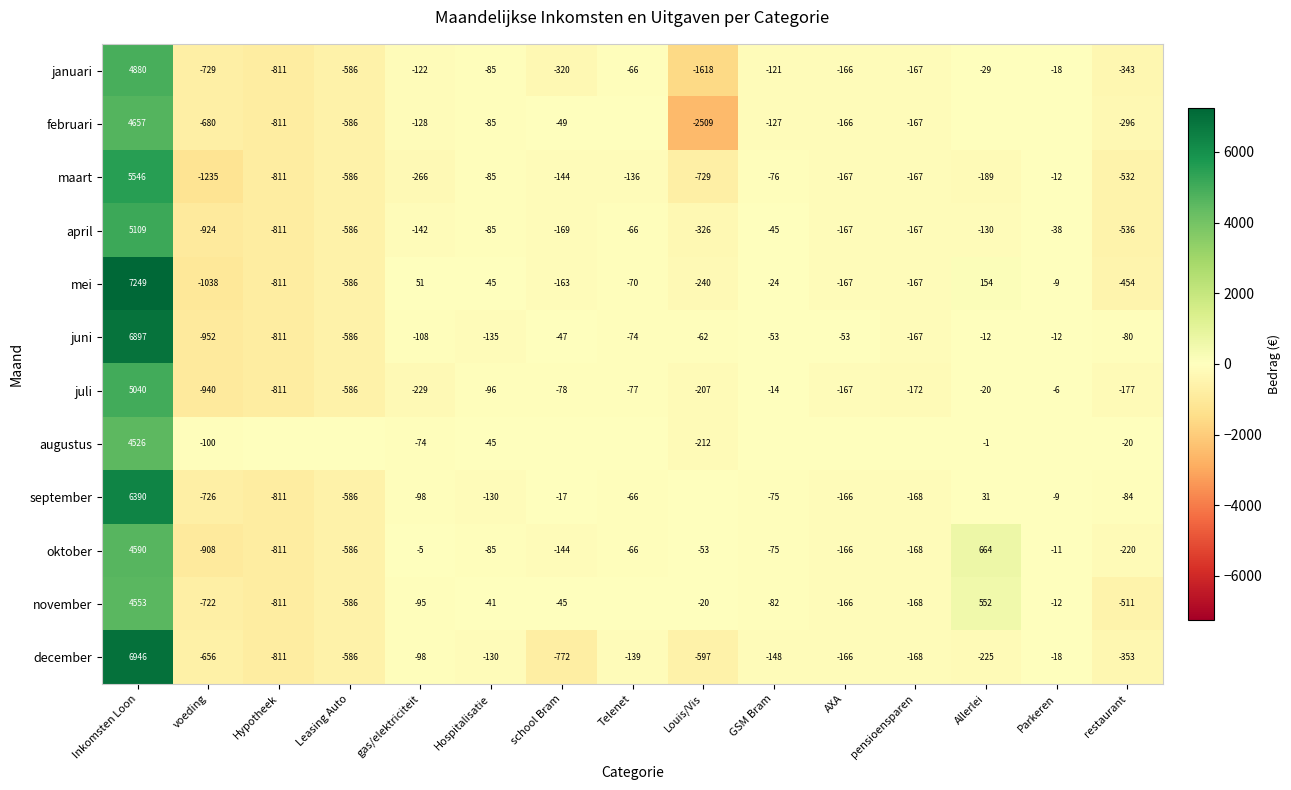

The januari series shows -55.3 at AXA. True or false?

False